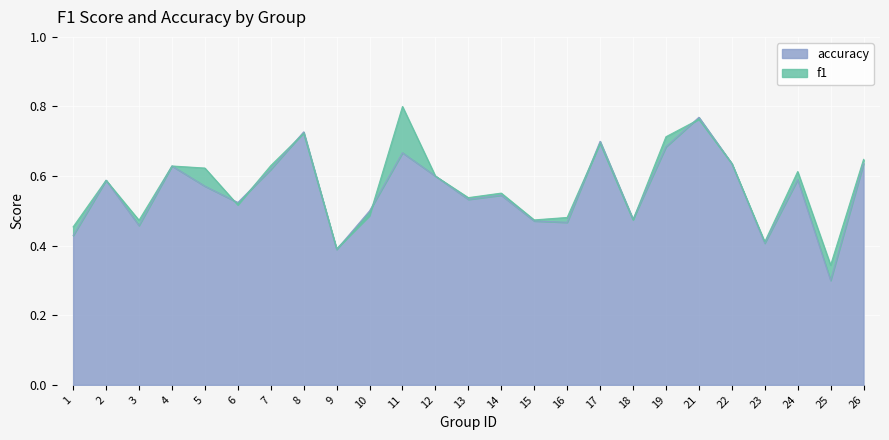

Between 22 and 8, which is larger?

8